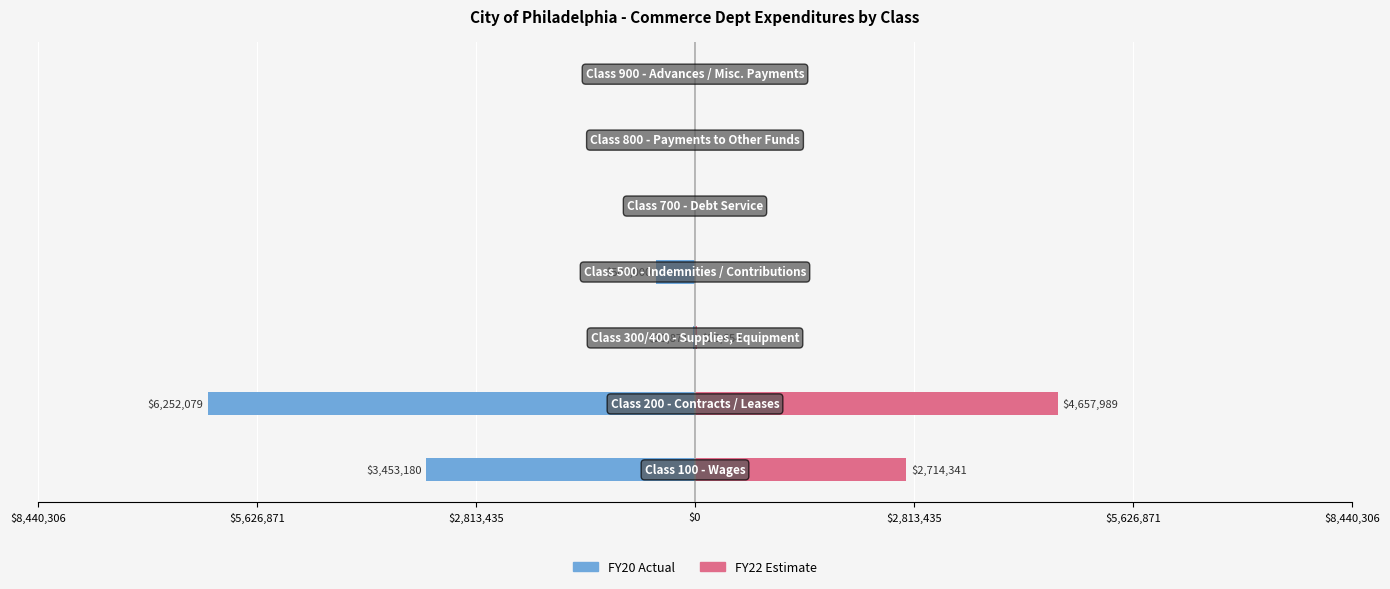

Does the chart contain any negative values?

Yes